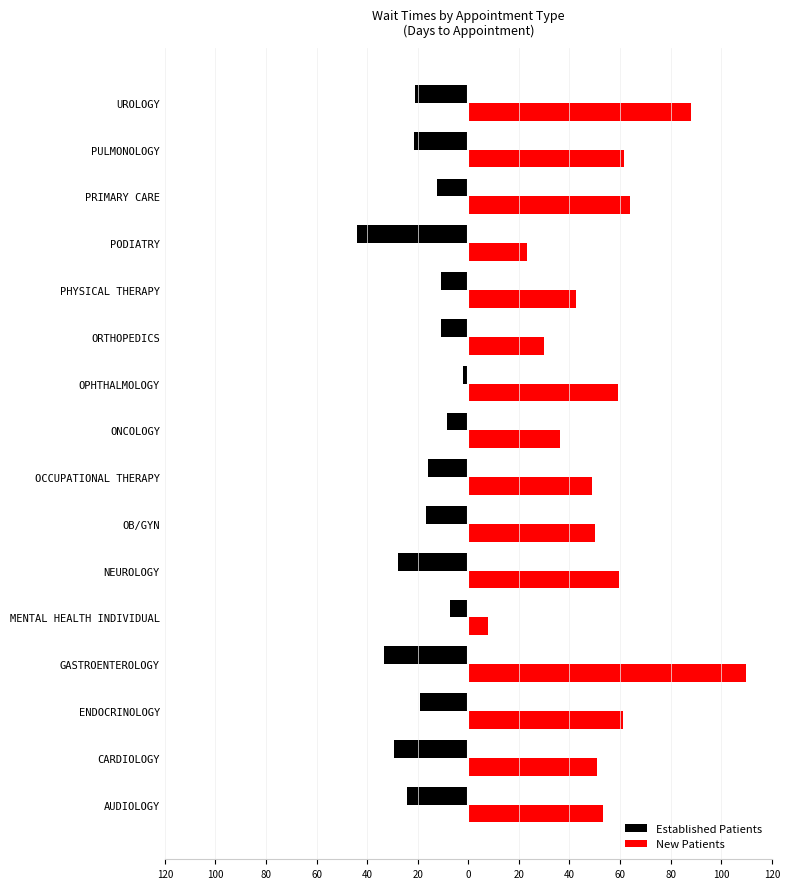

What are all the series names shown in the legend?

Established Patients, New Patients